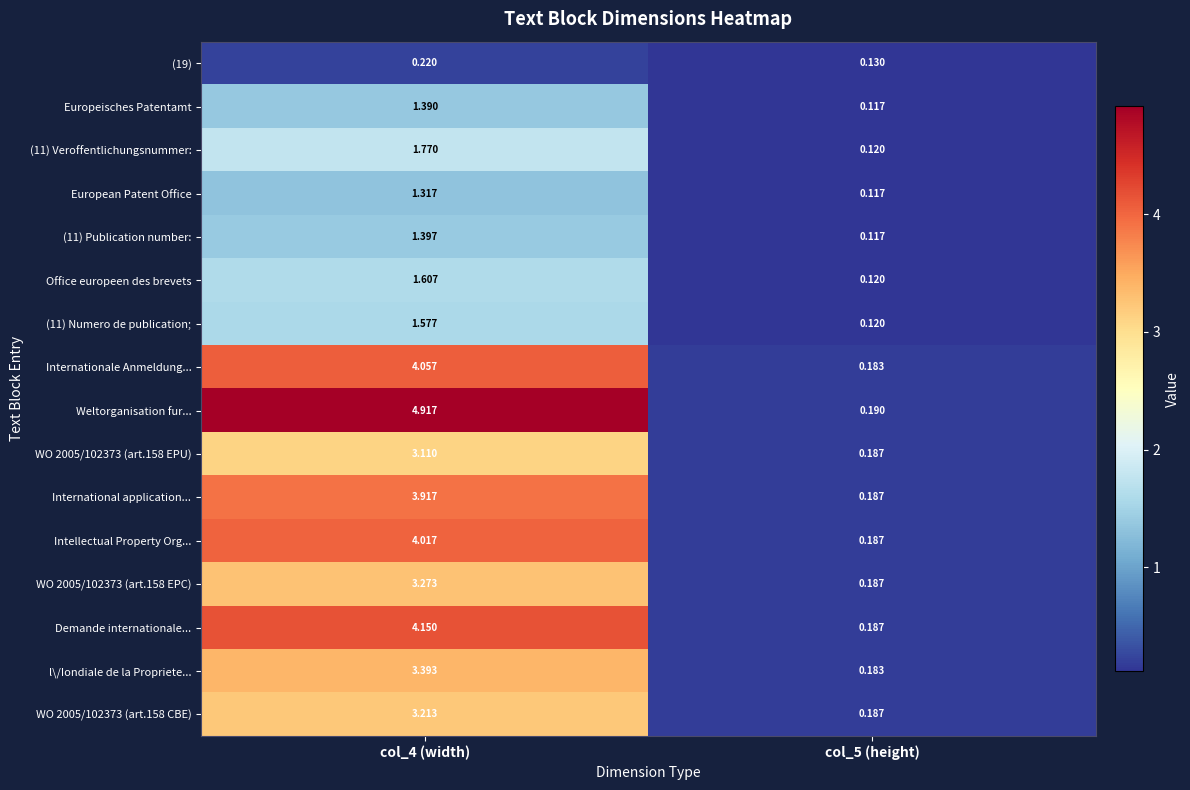

Which series has the widest spread of values?

Weltorganisation fur...